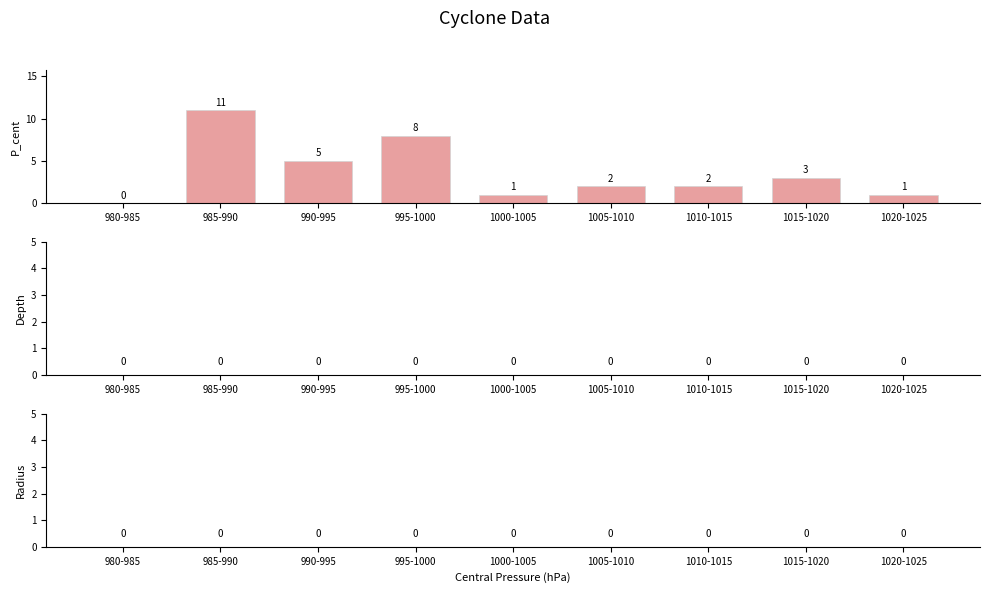

Reading left to right, list all the values displayed in this chart.

980-985=0	985-990=11	990-995=5	995-1000=8	1000-1005=1	1005-1010=2	1010-1015=2	1015-1020=3	1020-1025=1